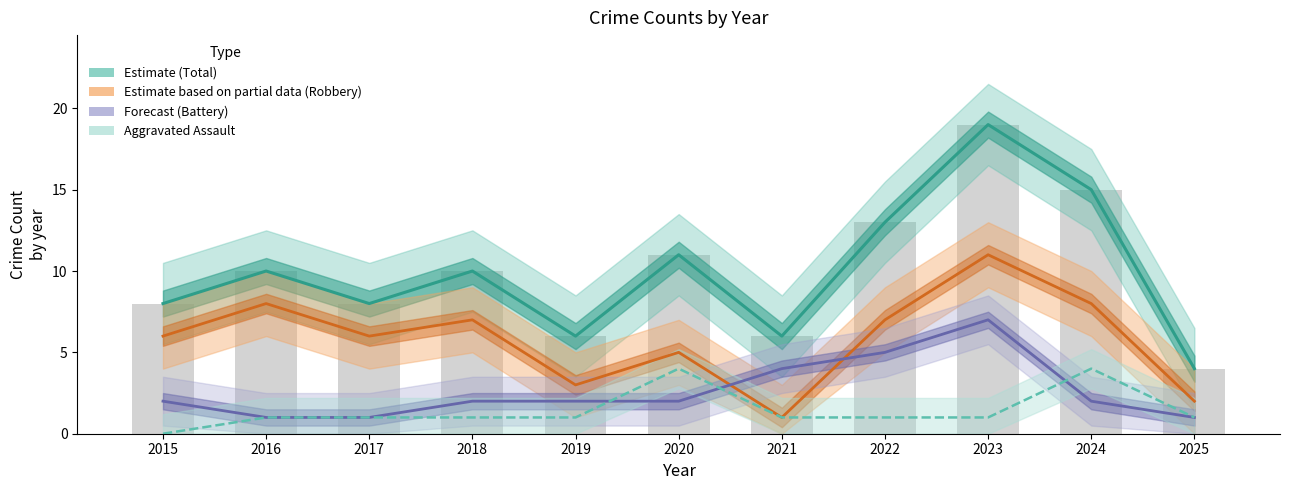

Does the chart contain stacked bars?

No